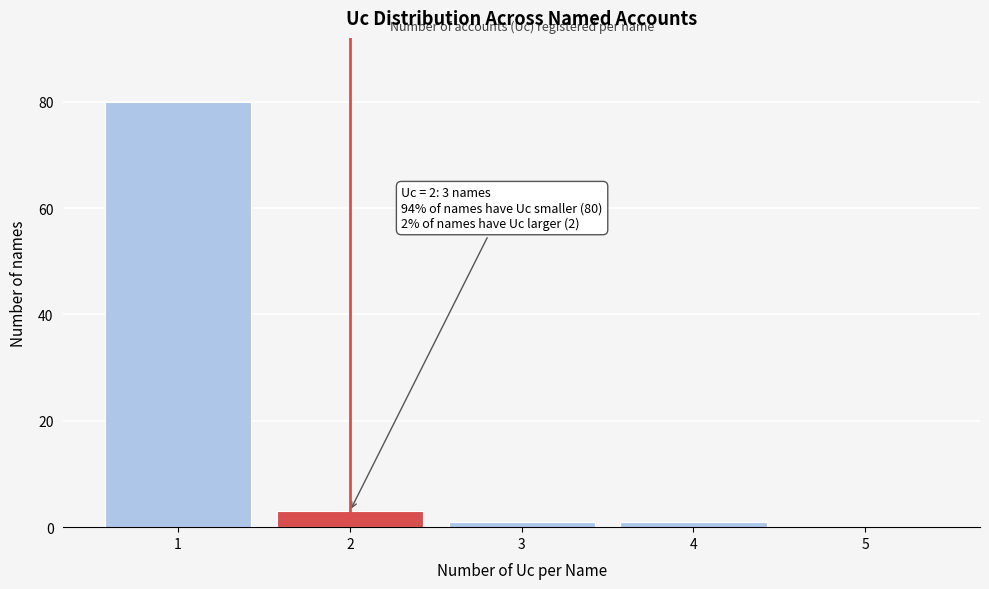

Reading left to right, transcribe all the data shown in this chart.

1=80	2=3	3=1	4=1	5=0